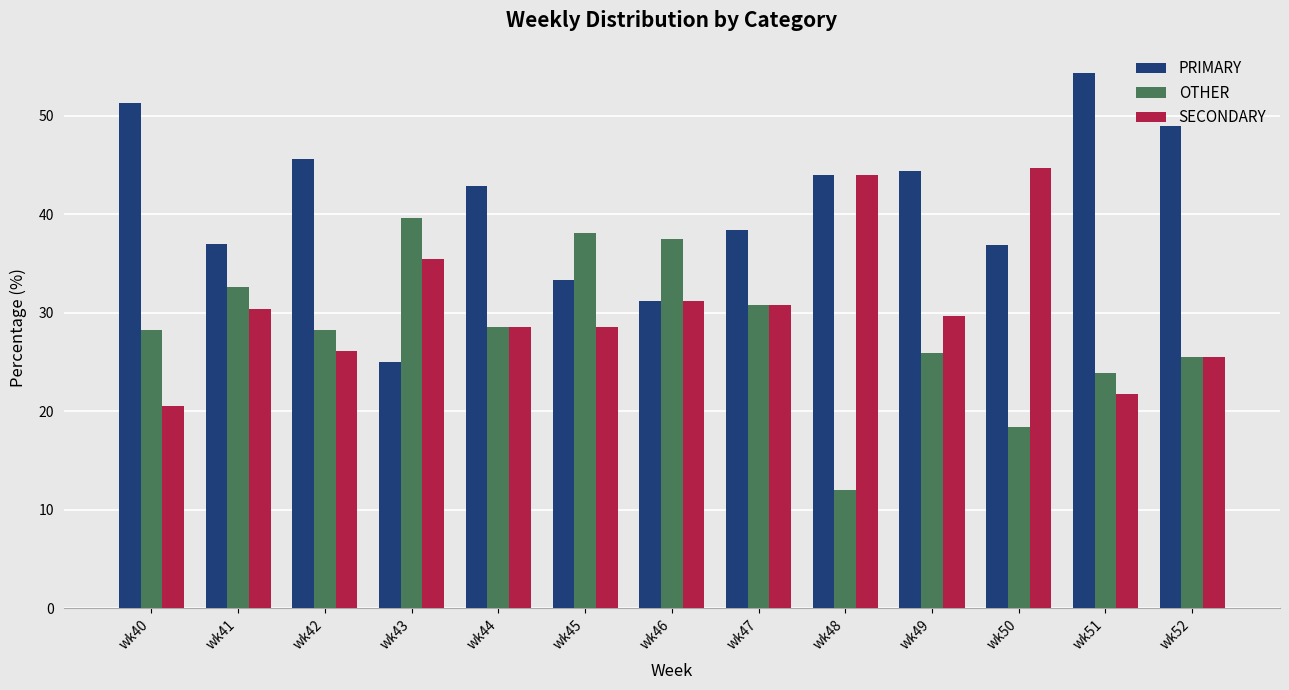

What is the difference between the maximum and second lowest values in the OTHER series?

21.2